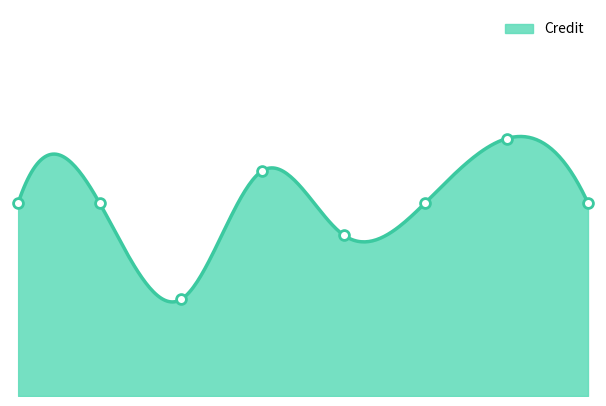

Which has a higher value, 3 or 4?

4